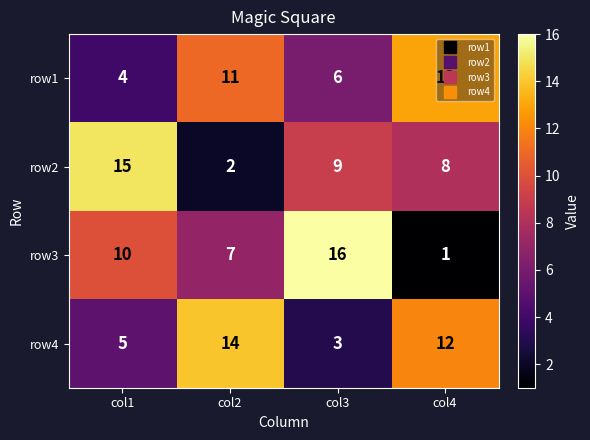

What is the sum of the row3 values at col2 and col3?

23